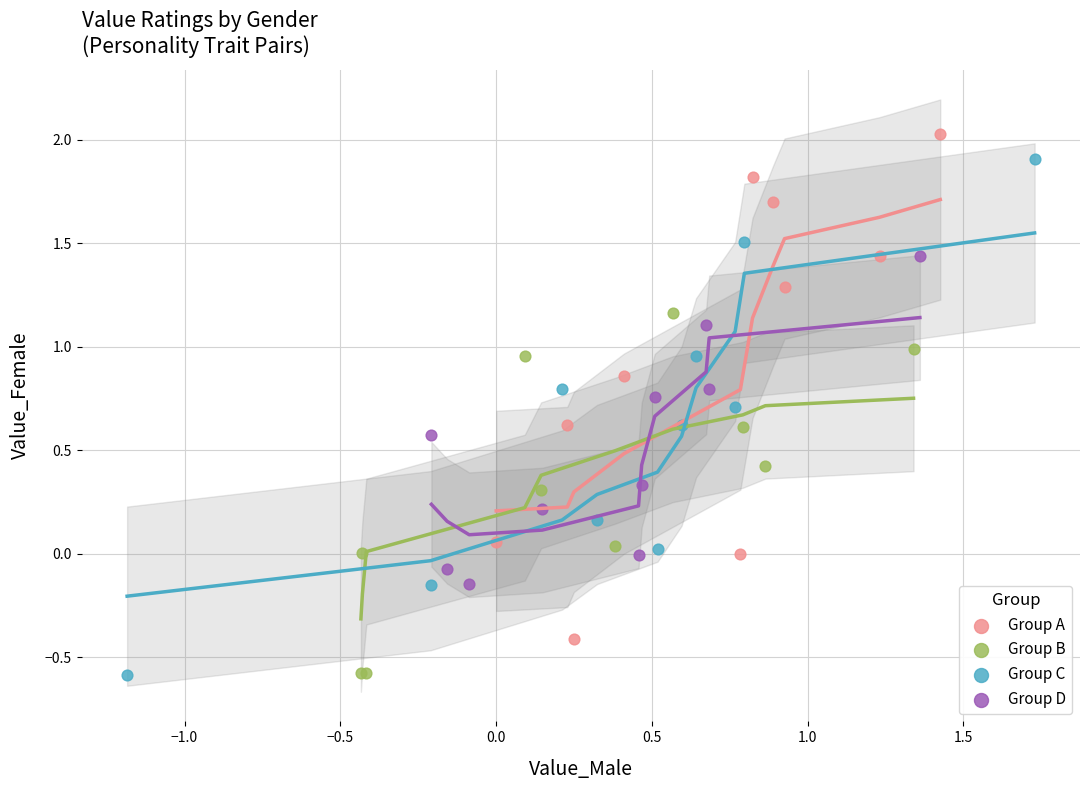

Which series reaches the maximum Y coordinate?

Group A